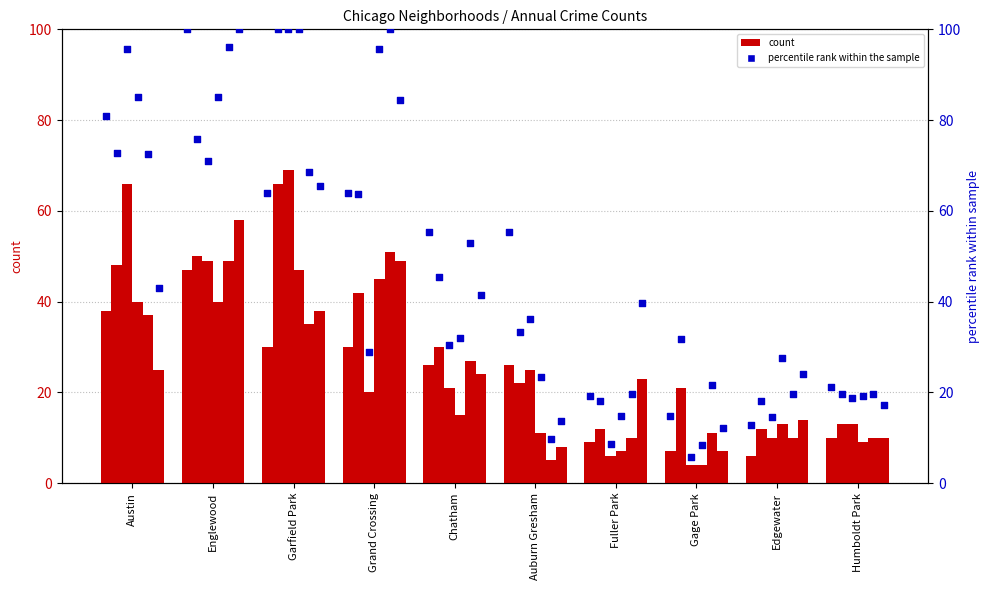

What is the ratio of the value at Auburn Gresham to the value at Fuller Park?

2.9